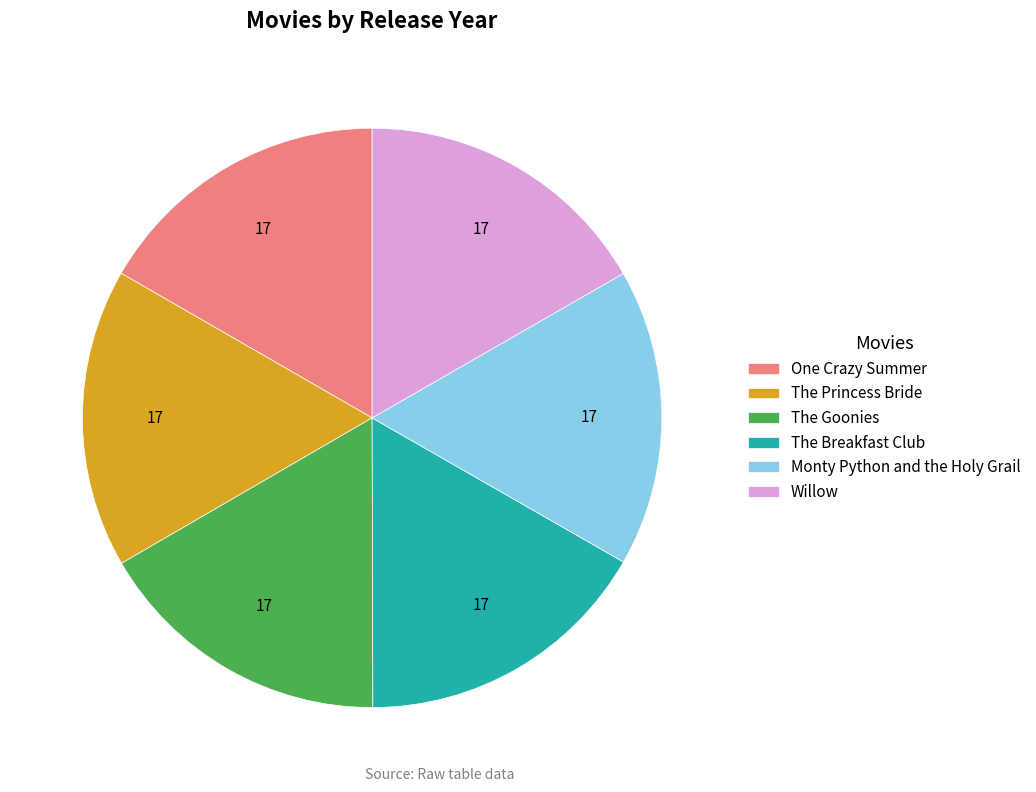

The One Crazy Summer slice represents 17% of the pie. True or false?

True